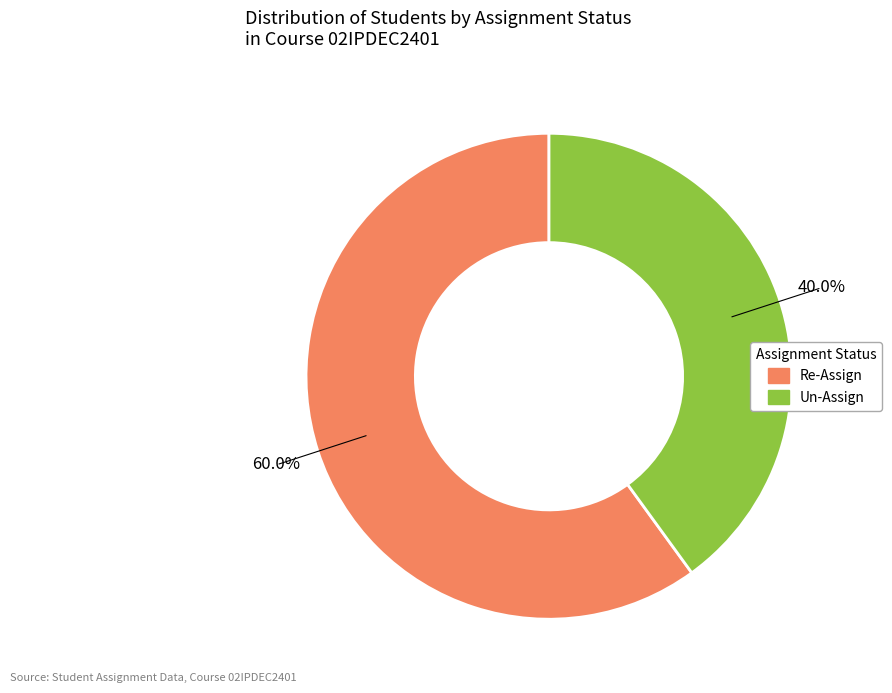

Rank the categories by value from highest to lowest.

Re-Assign, Un-Assign